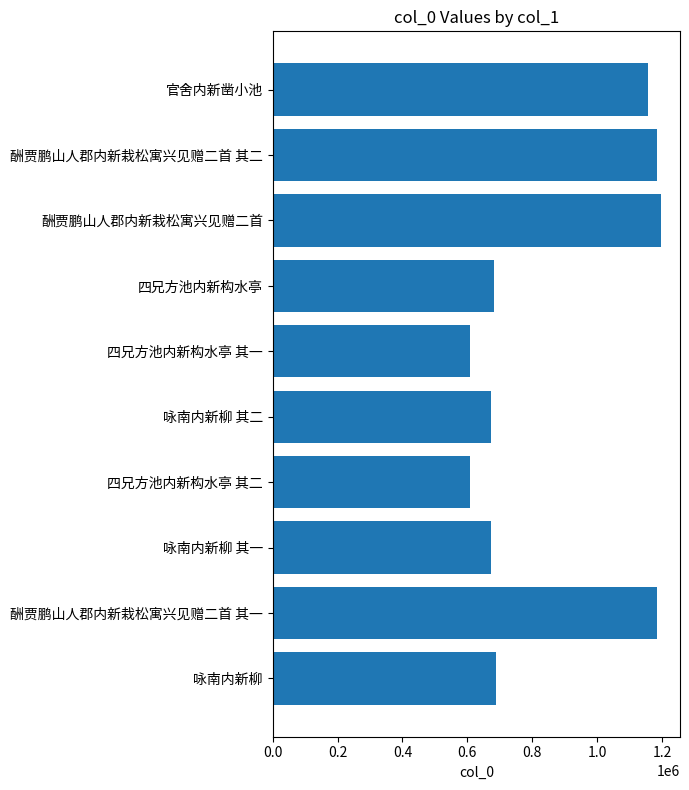

Are the bars grouped side by side (vs. stacked)?

No